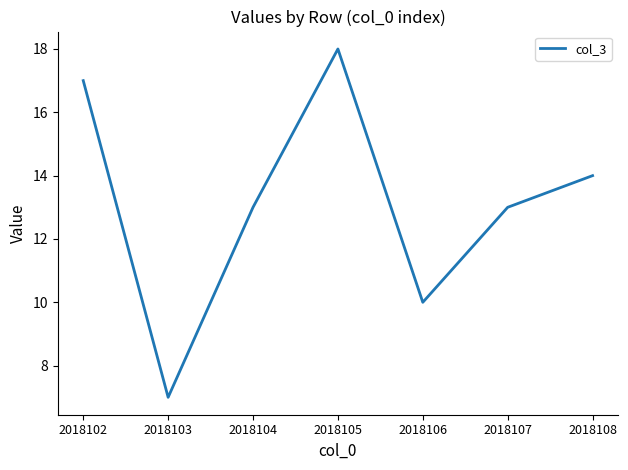

Where is the first local minimum?

2018103